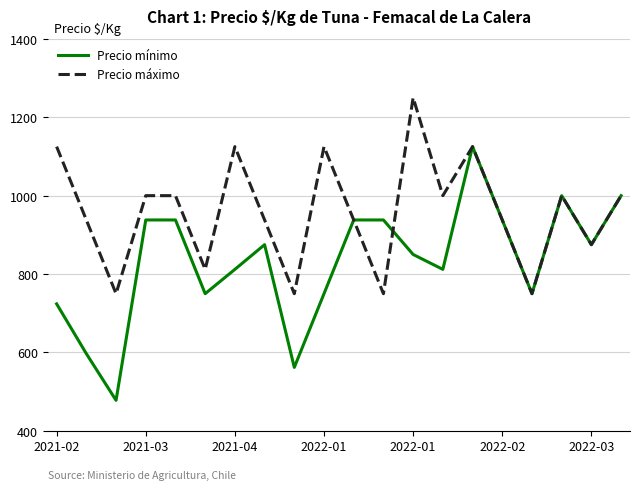

List the series in order of their peak value, highest first.

Precio máximo, Precio mínimo